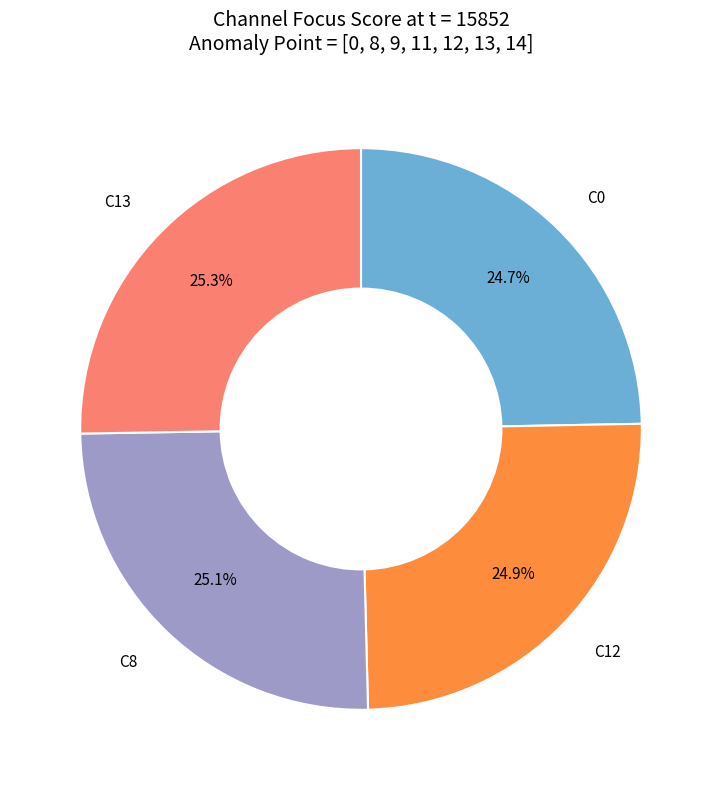

What percentage do C13 and C0 together represent?

50.0%